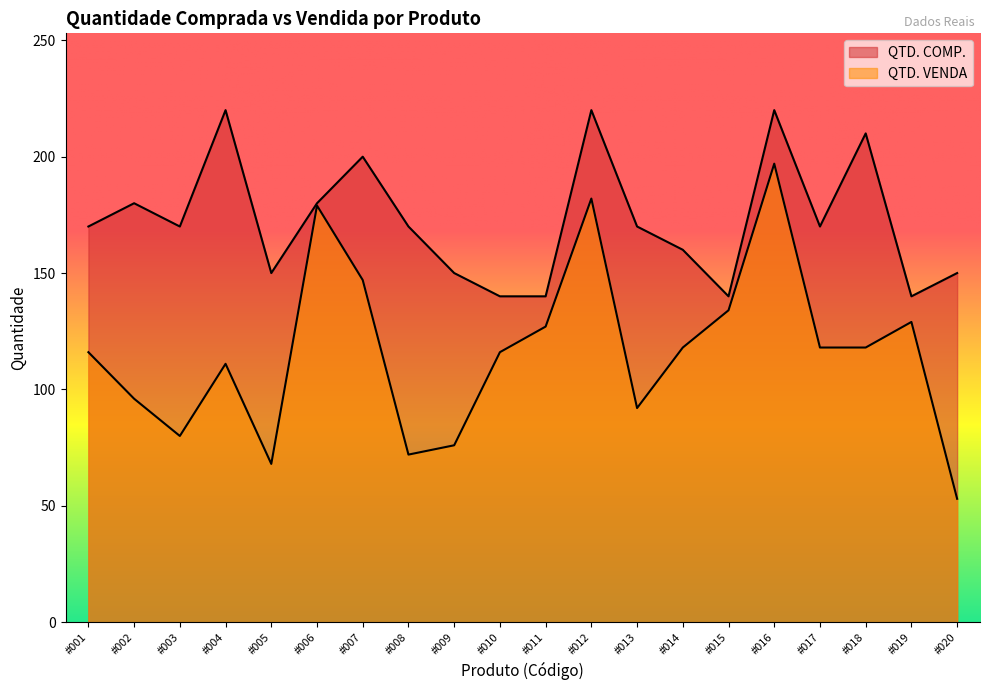

Rank the series at #007 from highest to lowest value.

QTD. COMP., QTD. VENDA